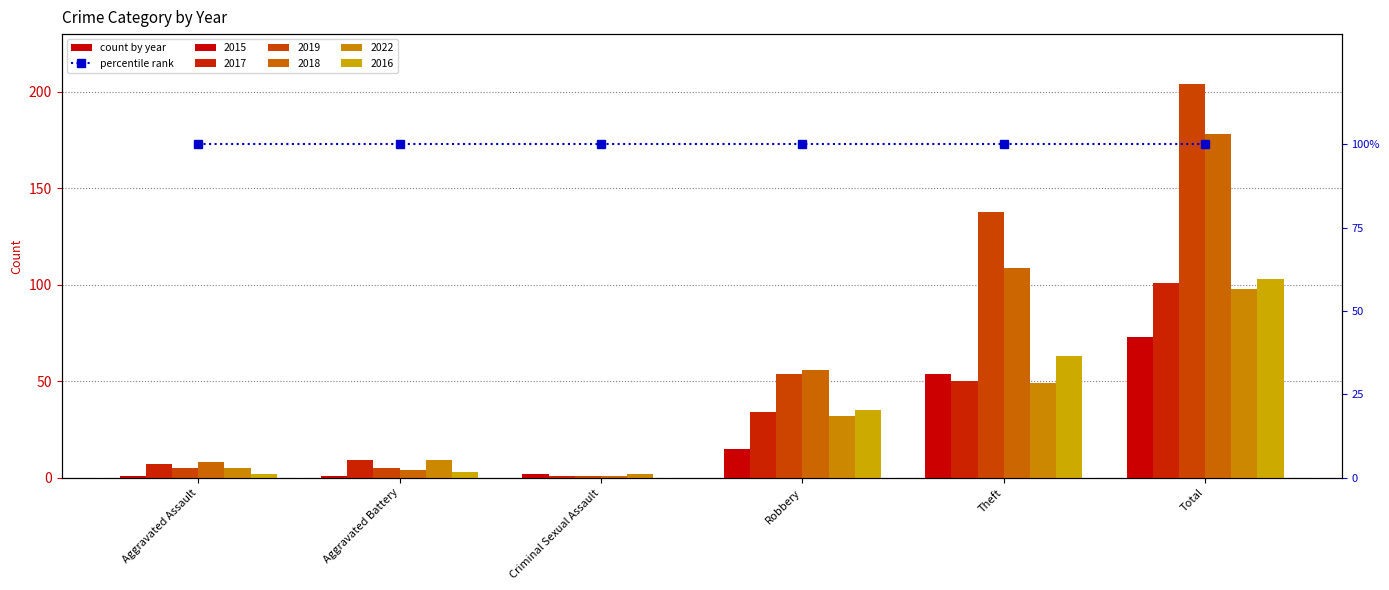

What is the difference between the 2017 values at Criminal Sexual Assault and Robbery?

33